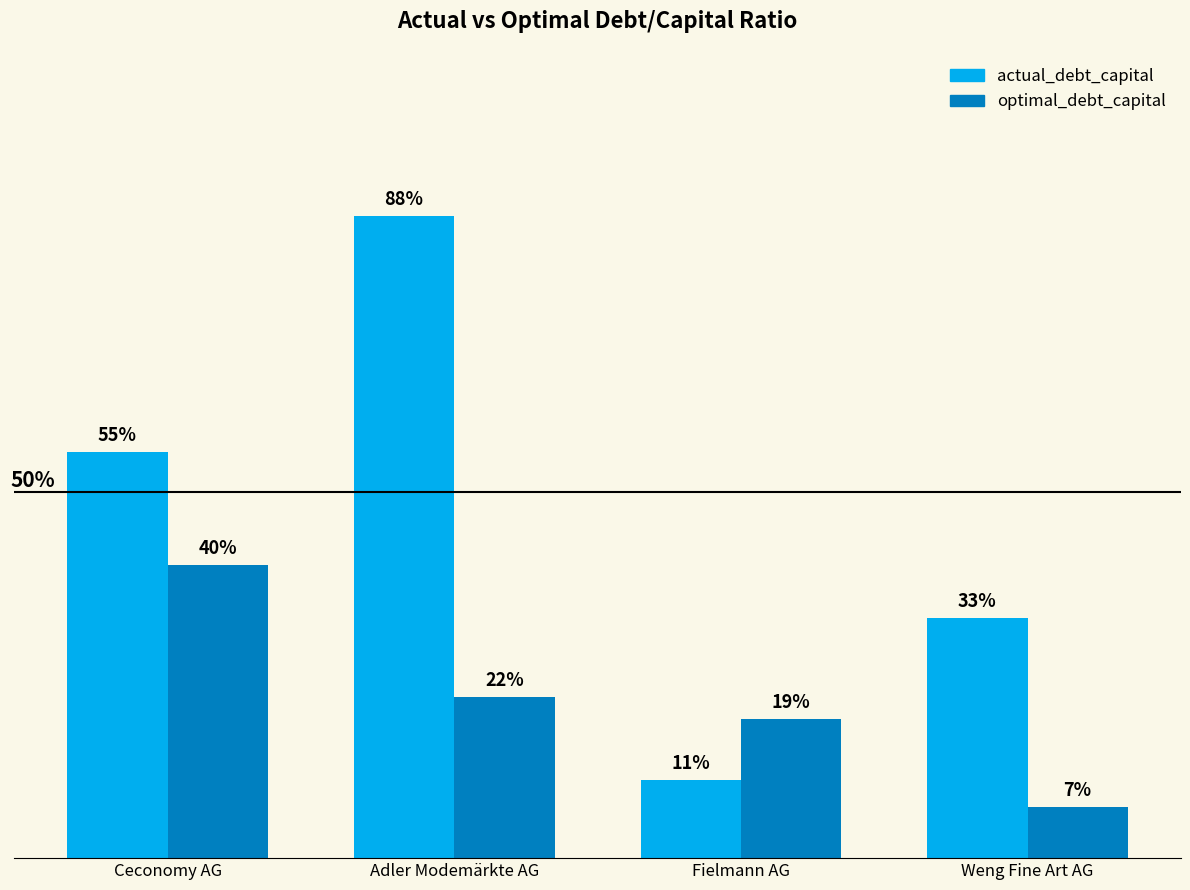

What is the lowest value of the optimal_debt_capital series?

0.1